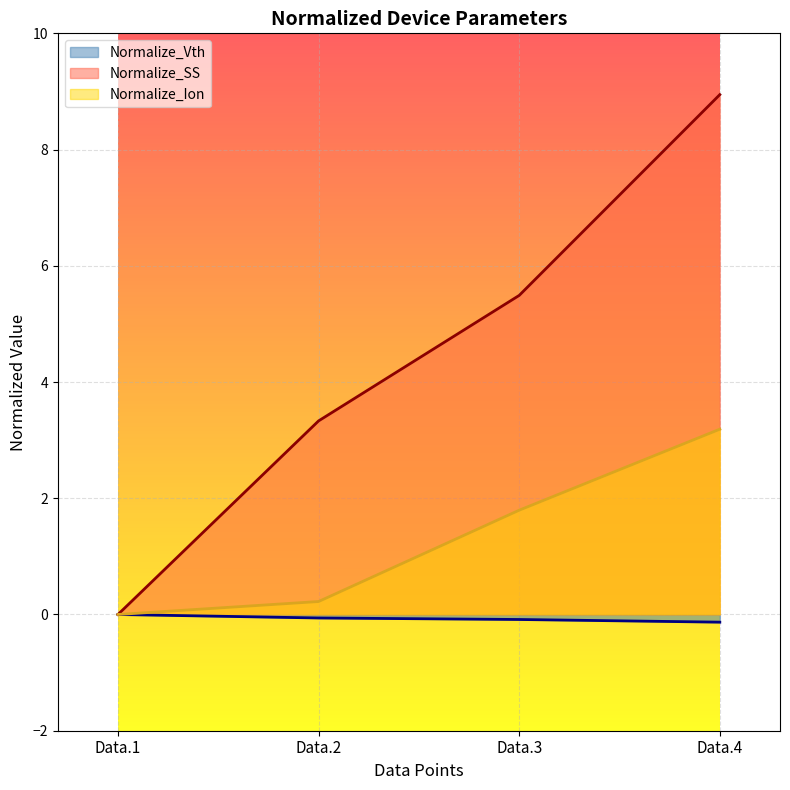

True or false: SS has more than 1 interior local peaks.

False